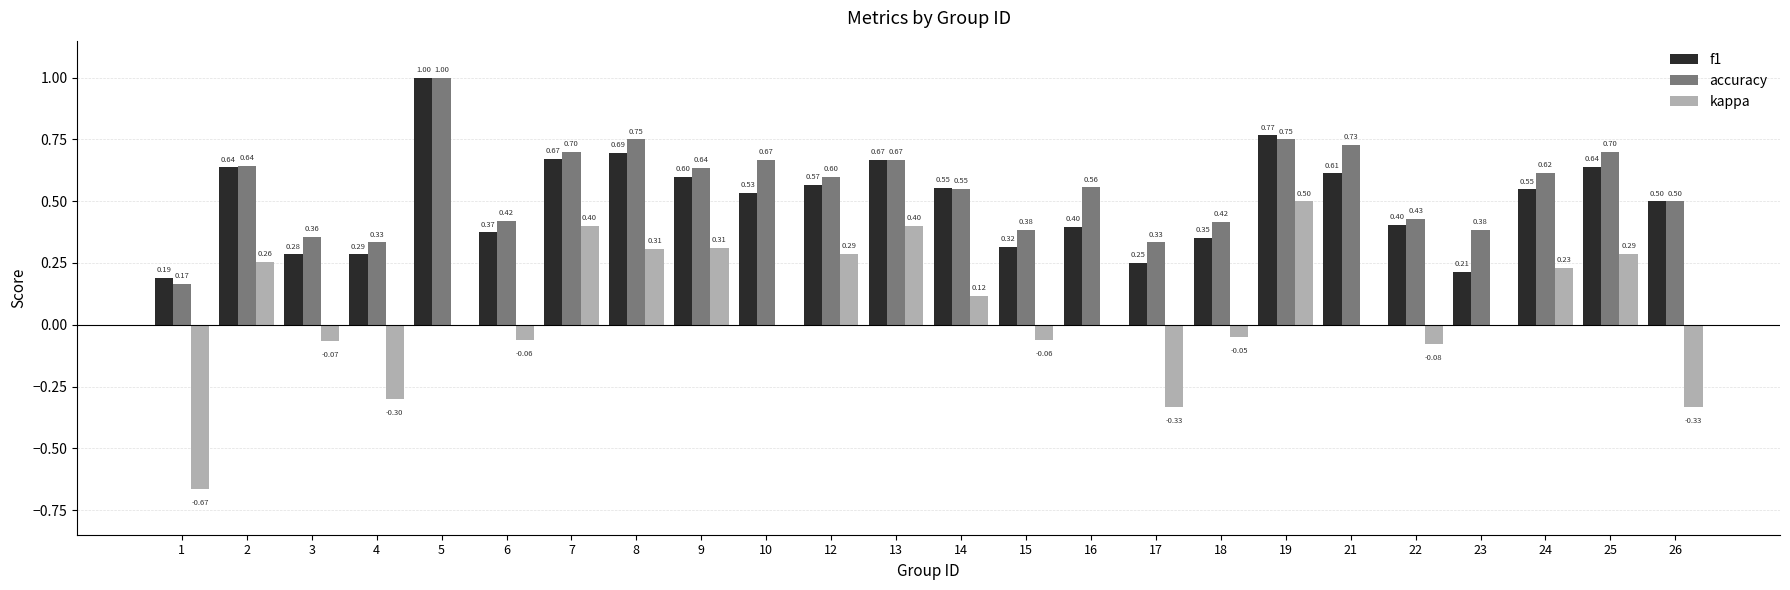

Count the number of data series in this chart.

3